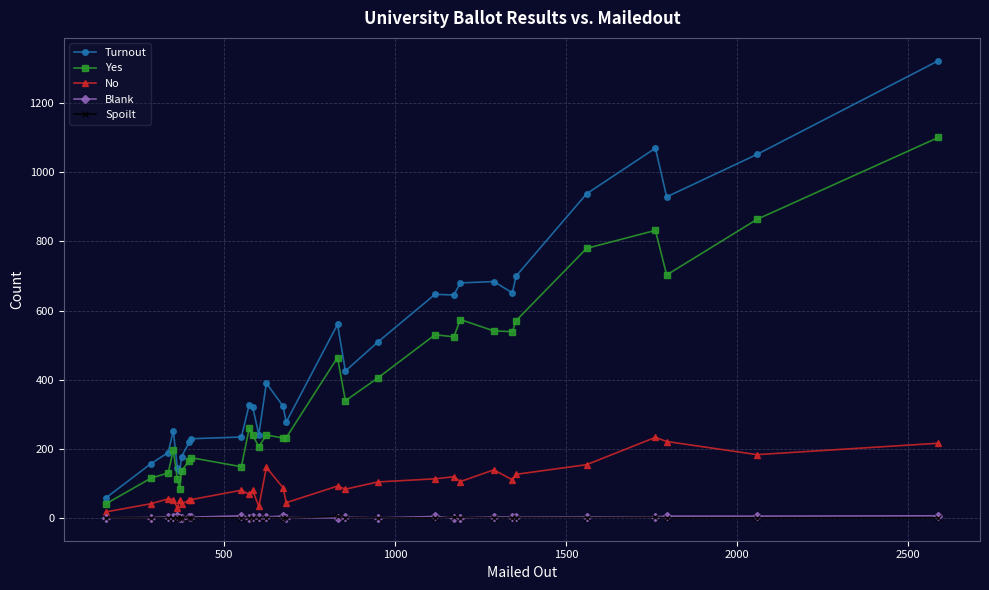

True or false: Yes has more than 2 interior local peaks.

True